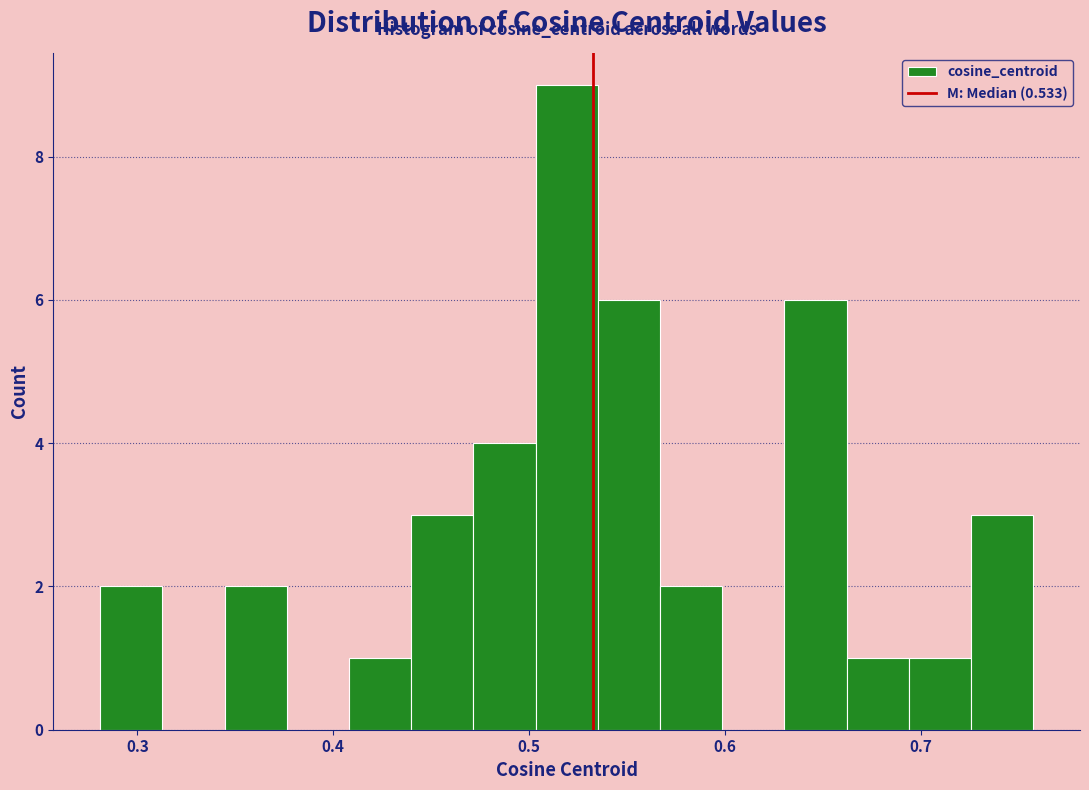

Read against the x-axis, roughly where is the centre of the tallest bar?

0.52